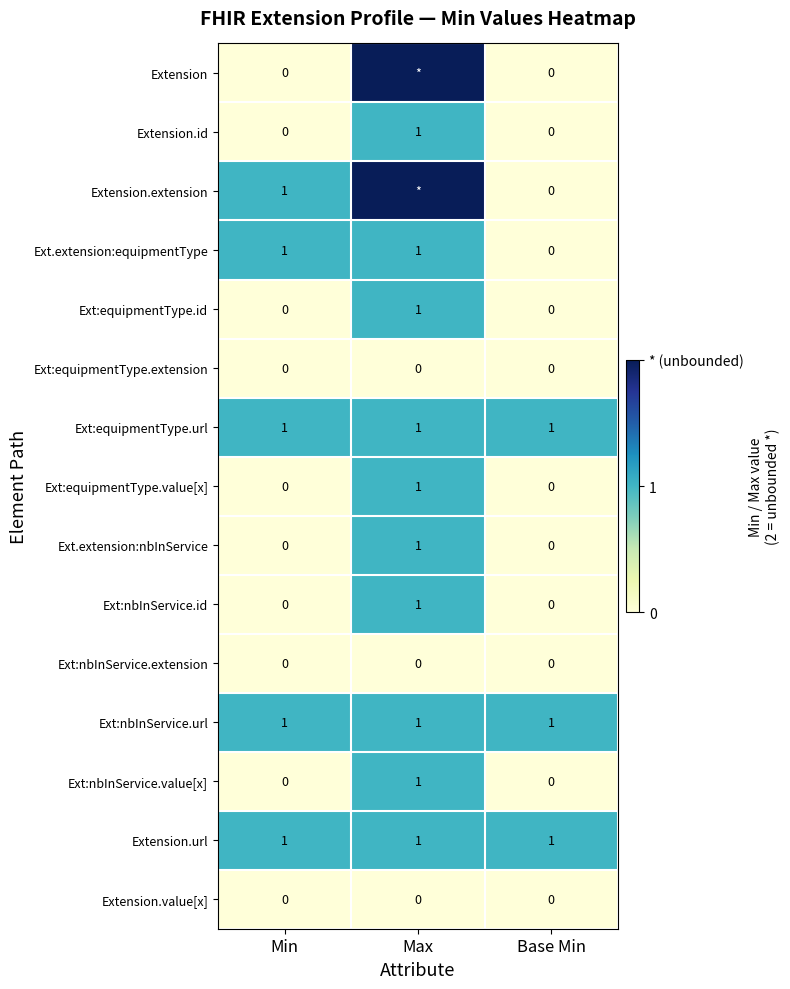

What is the spread (max minus min) of values at Max?

2